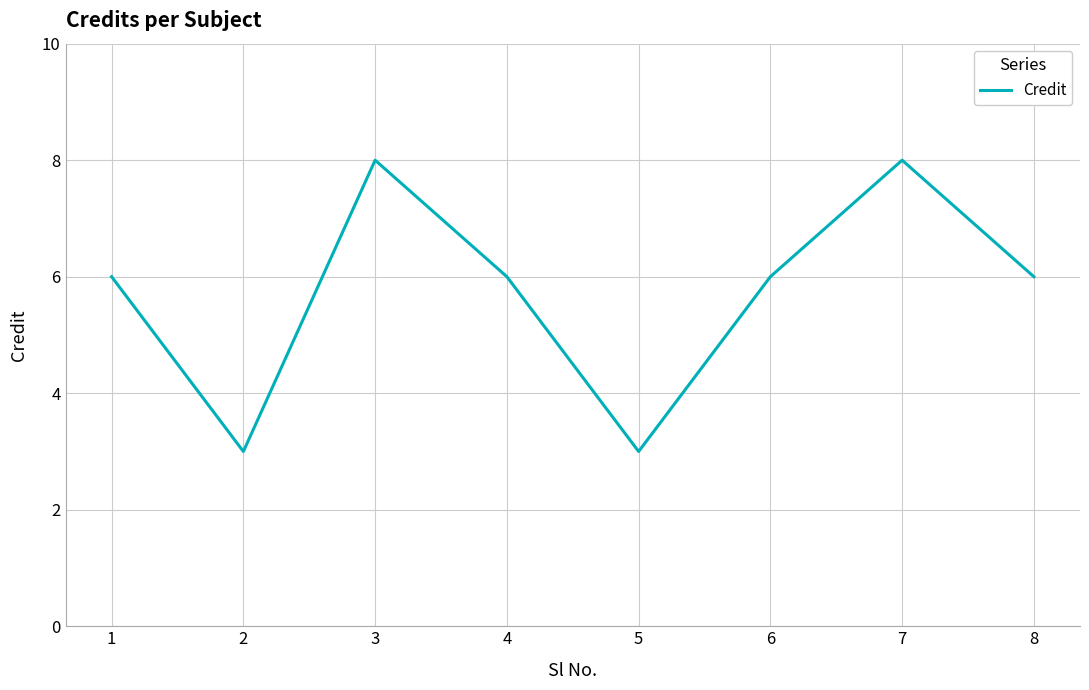

Is this an area chart (filled region under the line)?

No